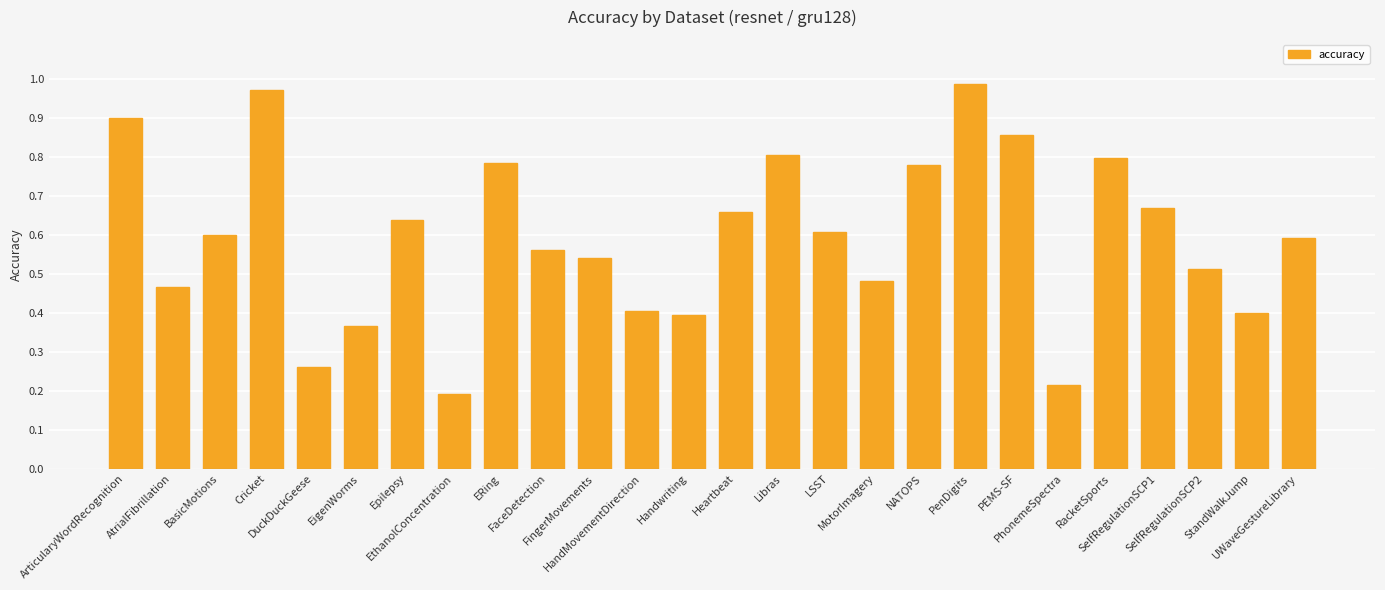

What position from the right is PenDigits?

8